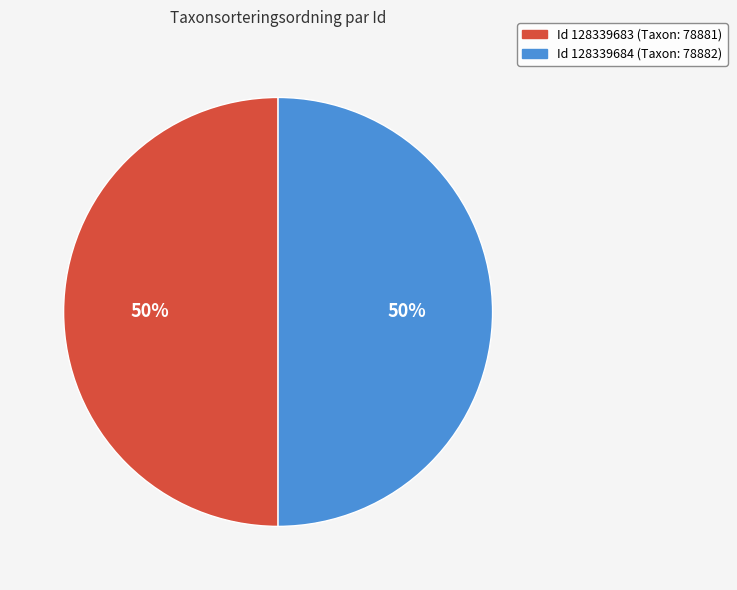

Count the number of slices in the pie.

2